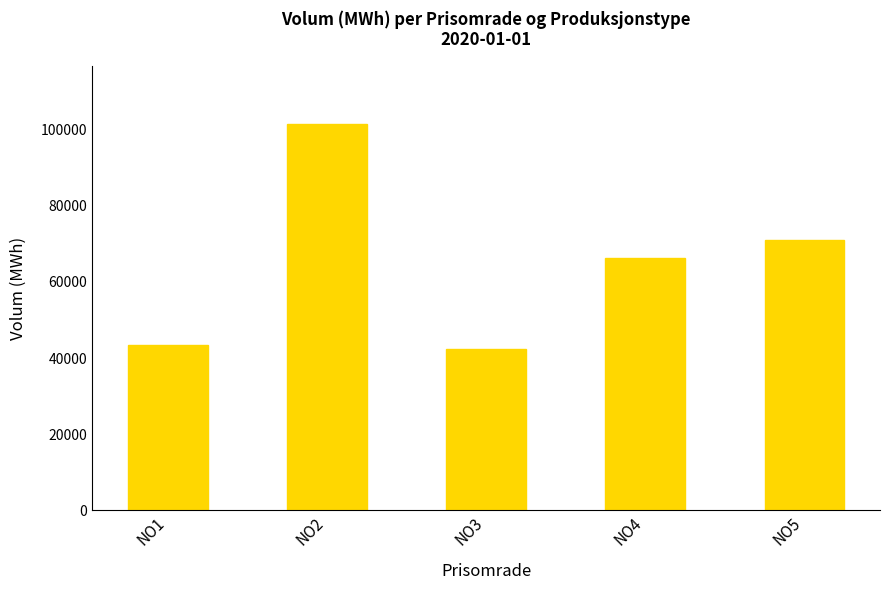

How many bars are there in total?

5